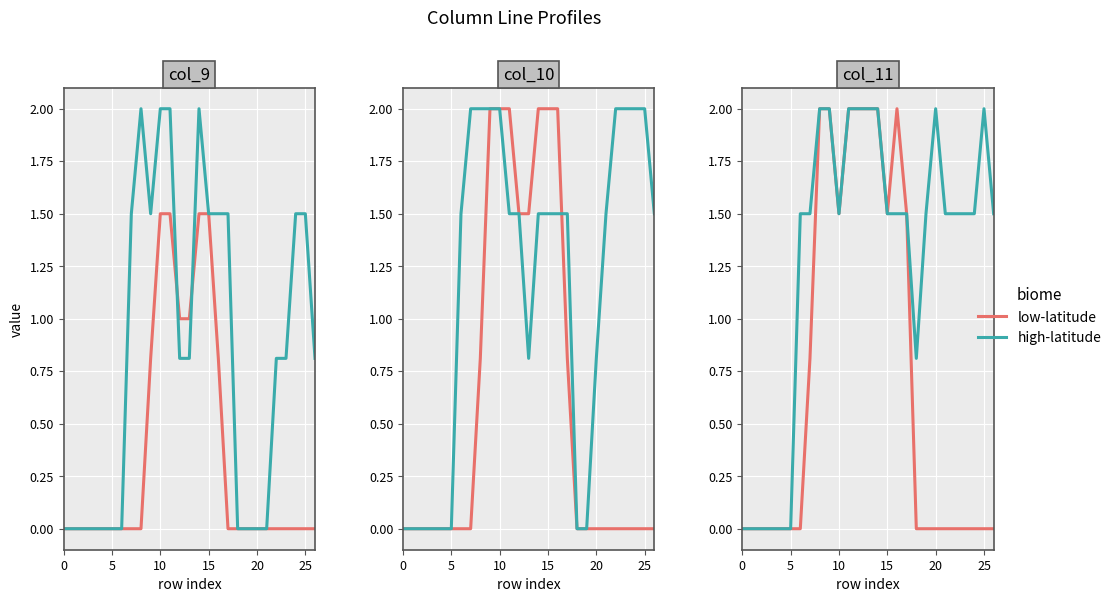

How many interior local valleys does the low-latitude series have?

2